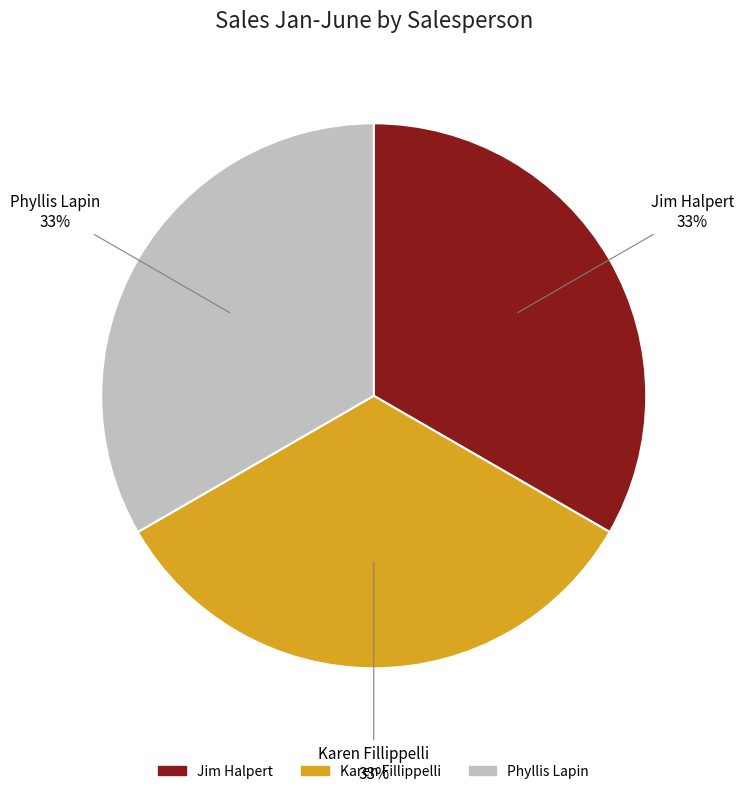

Is it true that Phyllis Lapin is 40% of the pie?

False